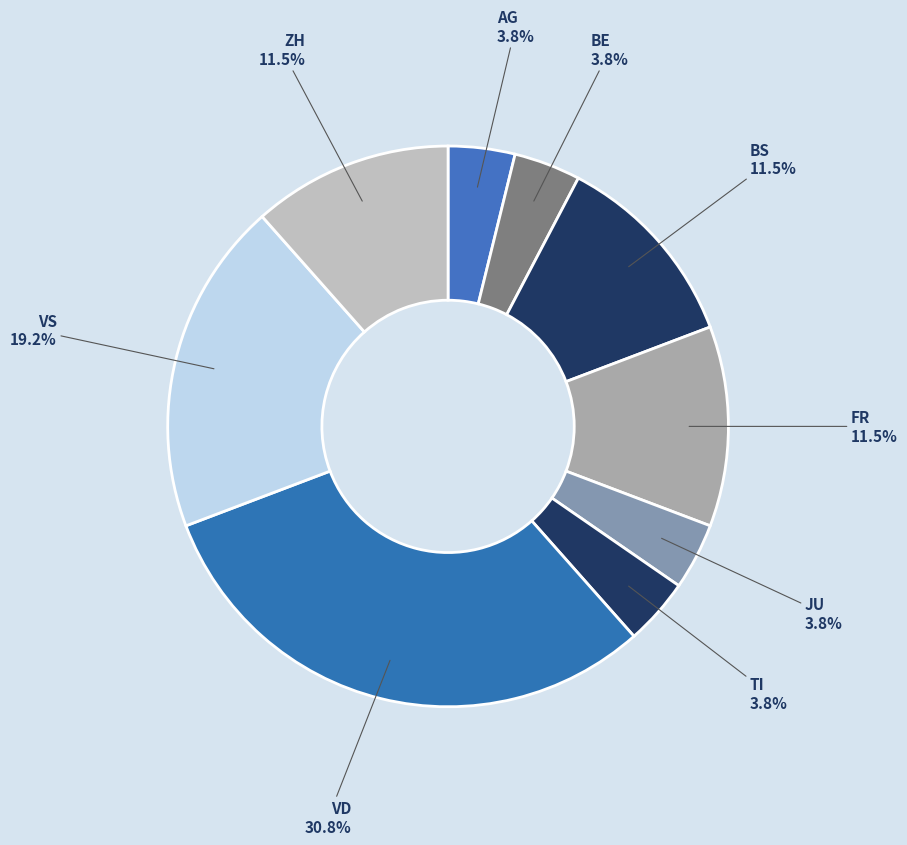

Is VS 19.2% the majority of the pie?

No